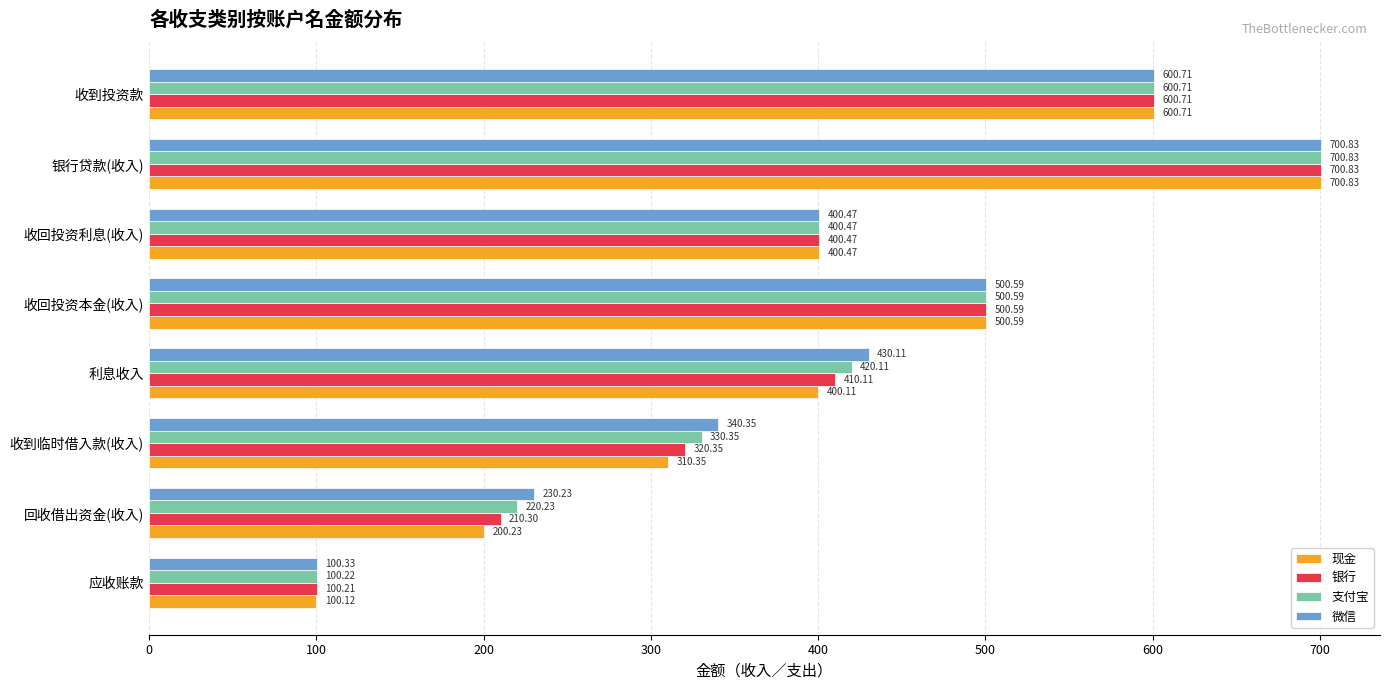

What is the highest value of the 银行 series?

700.8